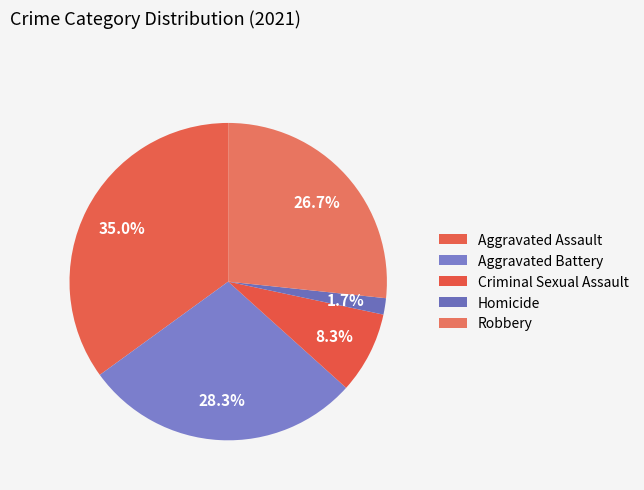

How many slices are in this pie chart?

5